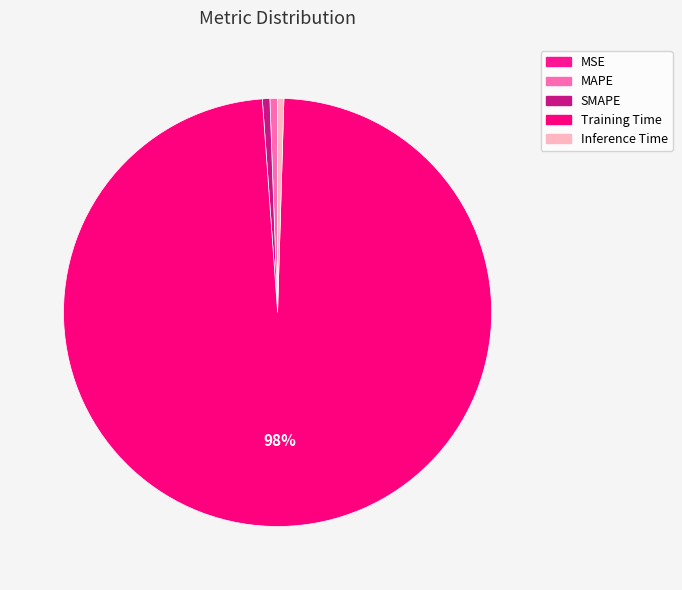

The SMAPE slice represents 13% of the pie. True or false?

False